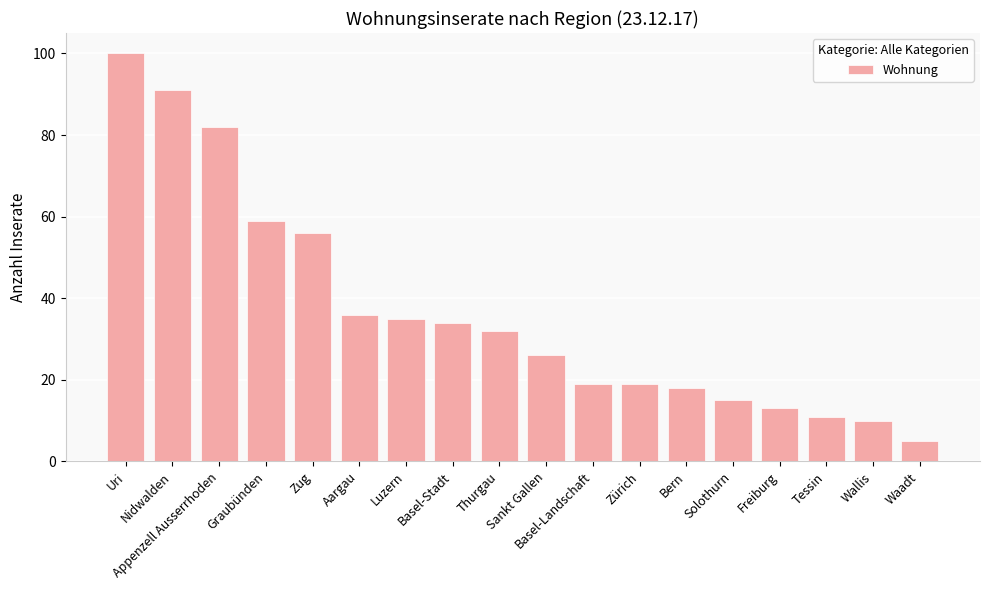

Which category has the lowest value across all series?

Waadt